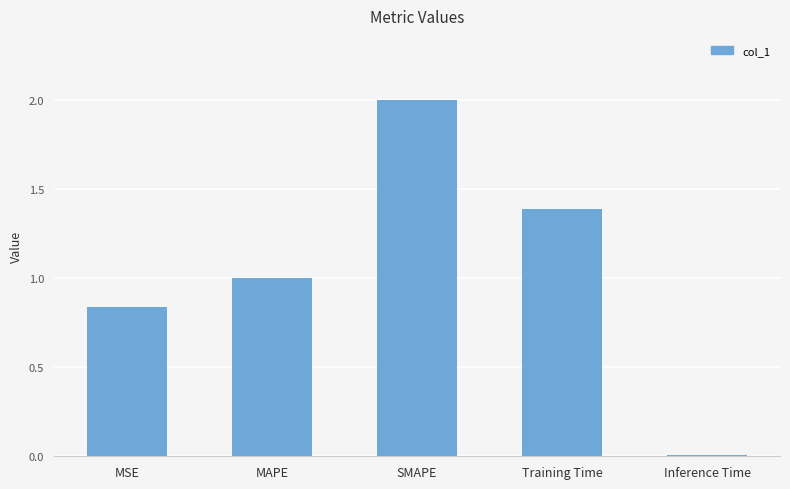

What is the difference between the values at SMAPE and Training Time?

0.6